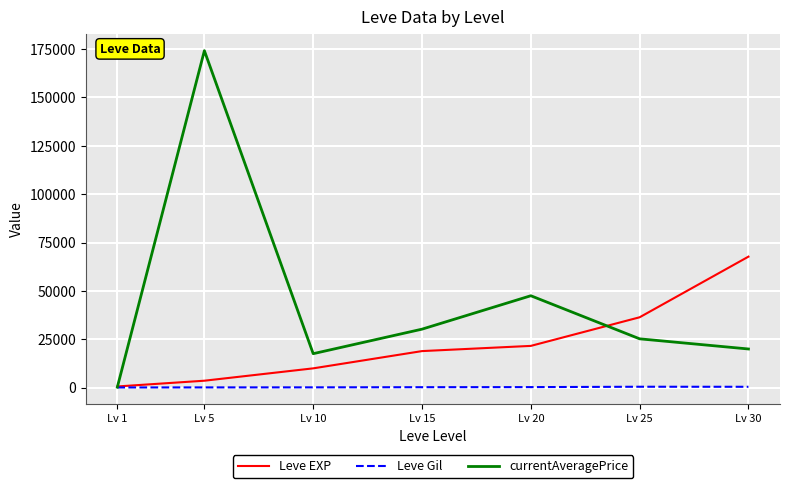

At Lv 20, list the series in order from largest to smallest.

currentAveragePrice, Leve EXP, Leve Gil